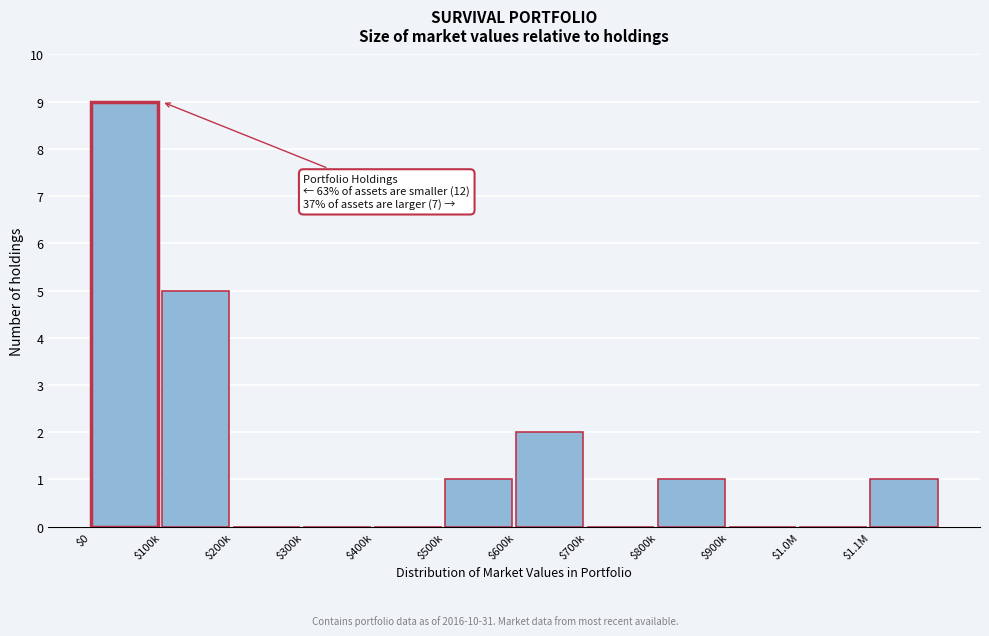

What is the sum of all values?

19